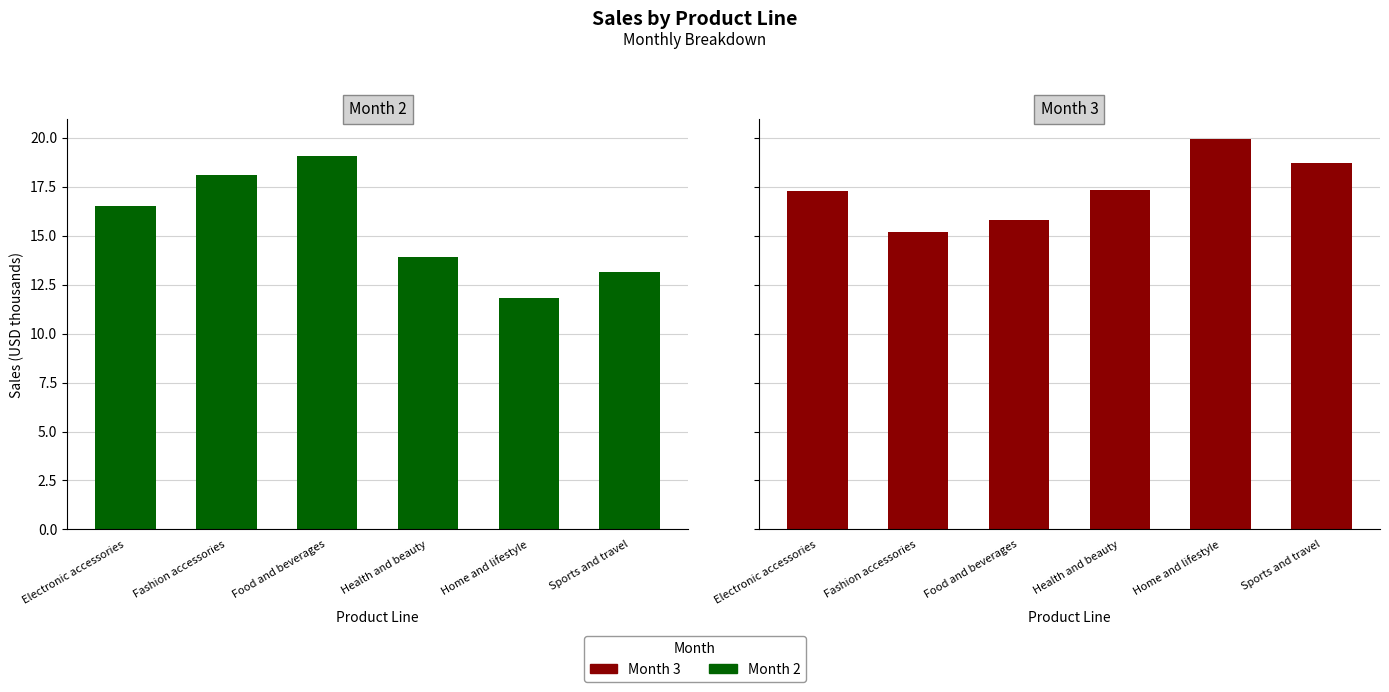

What is the difference between the Month 3 values at Home and lifestyle and Sports and travel?

1.2